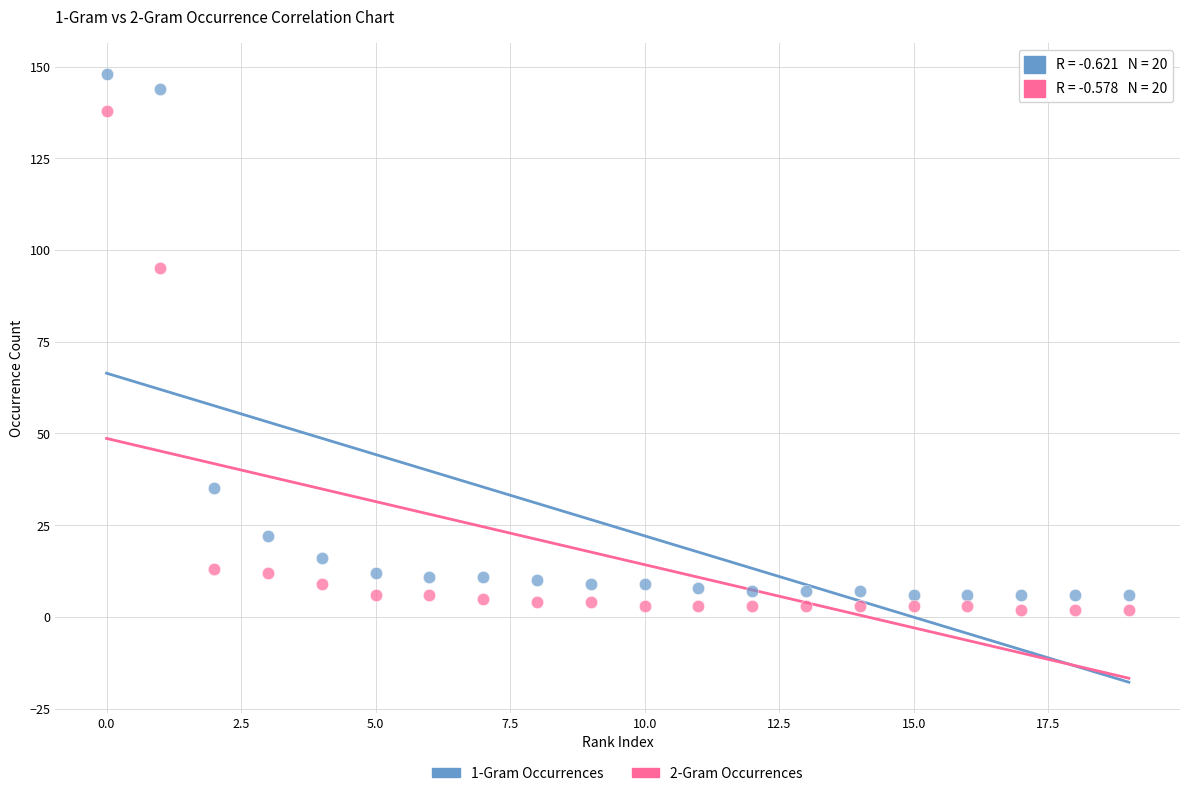

Across all data points, what is the range of Y values (max minus min)?

146